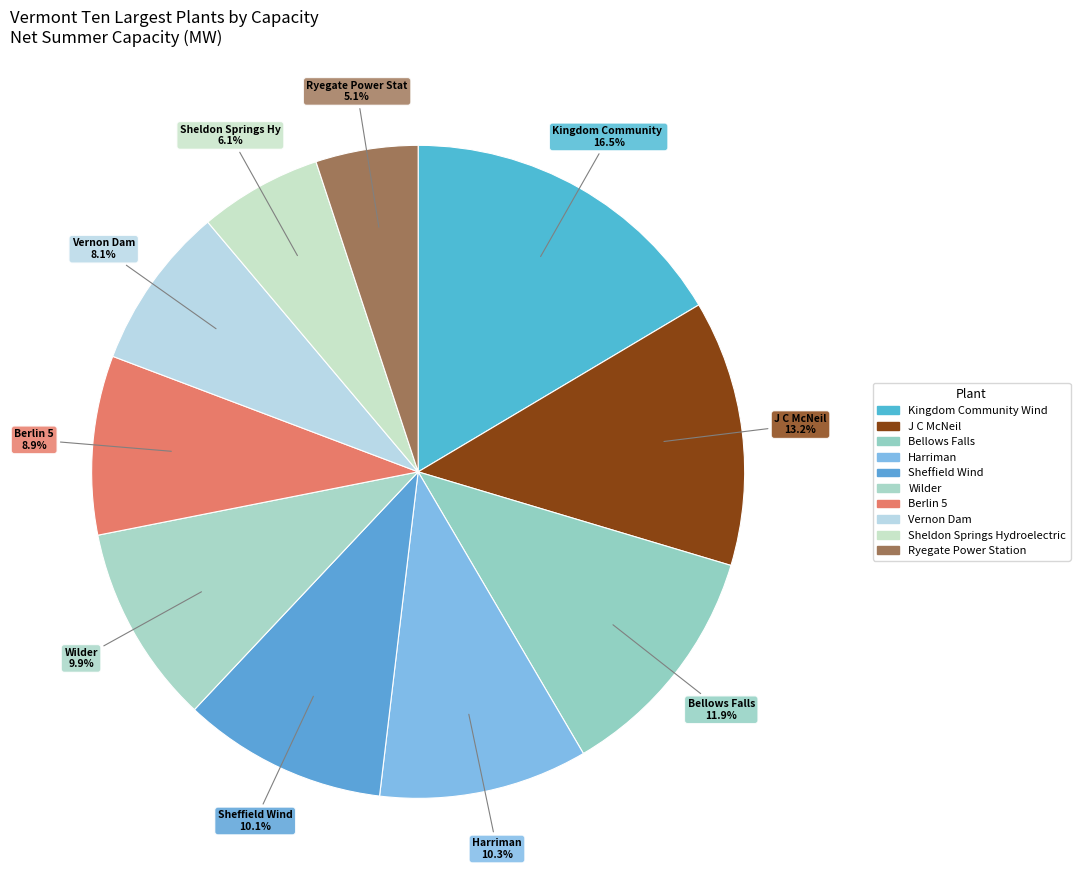

How many slices are in this pie chart?

10